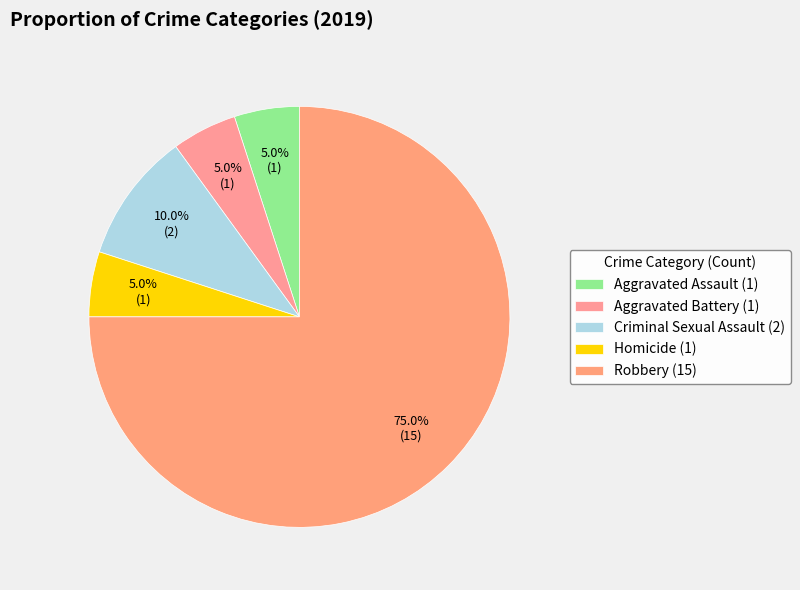

Does Robbery represent more than half of the total?

Yes